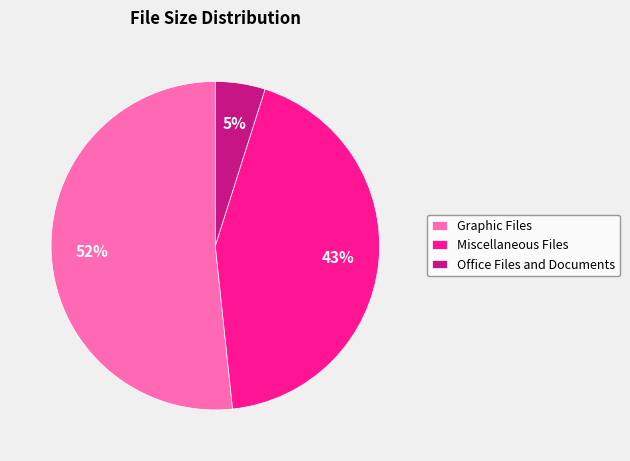

Which category has the biggest portion of the pie?

Graphic Files